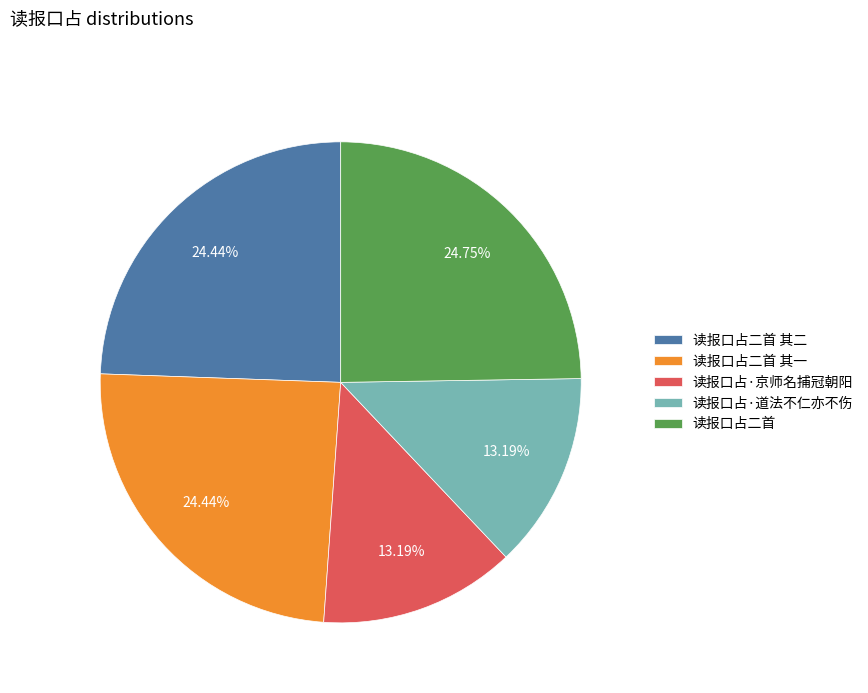

Count the number of slices in the pie.

5